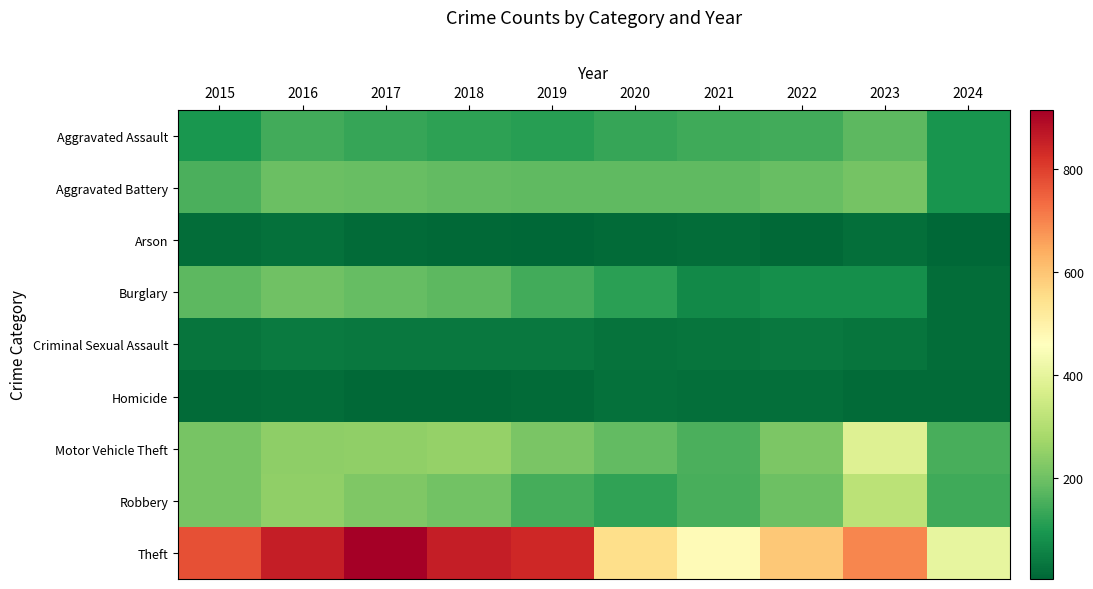

Between 2024 and 2015, which is larger?

2015